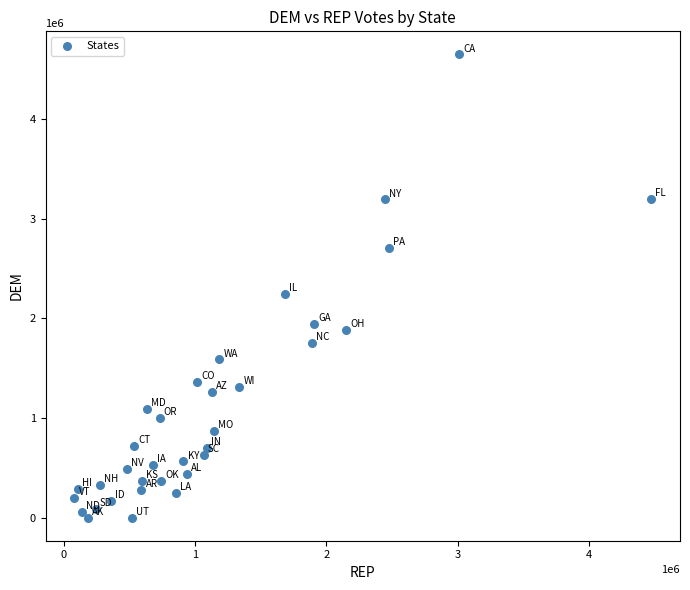

What Y value in the scatter plot is closest to 2325440?

2243244